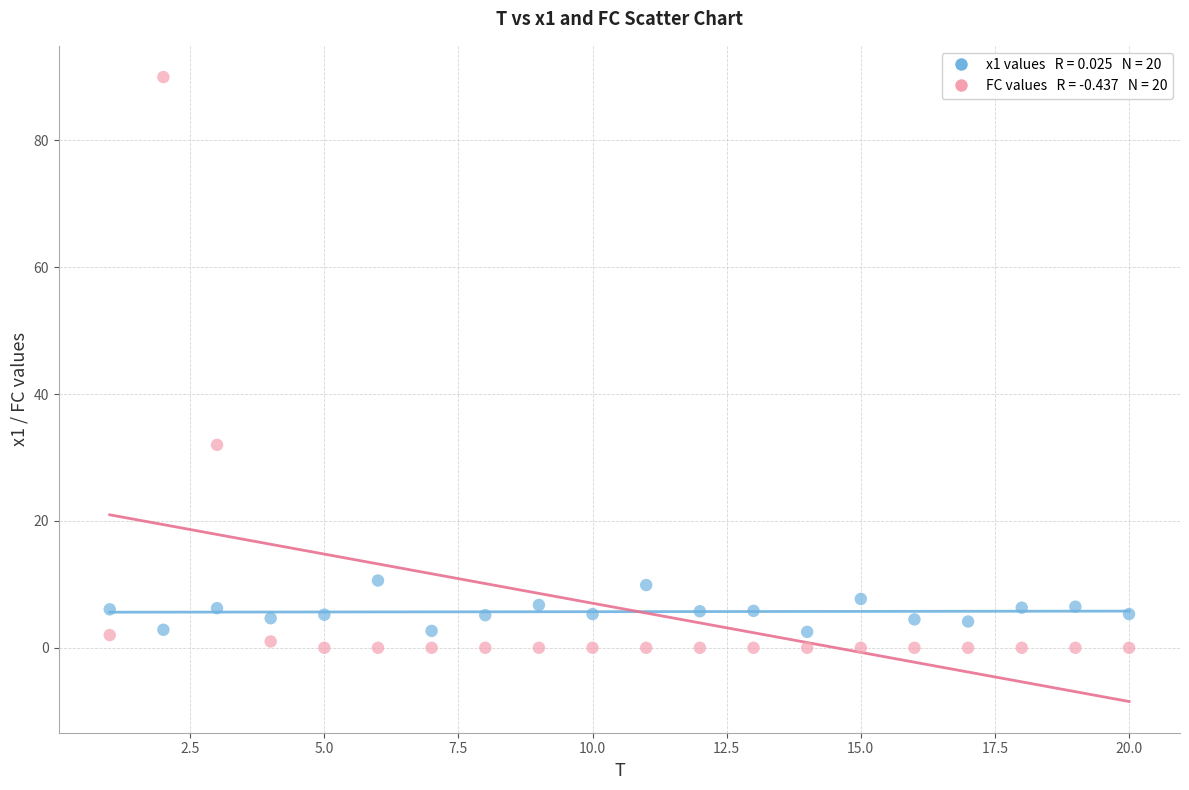

Across all data points, what is the range of Y values (max minus min)?

90.0